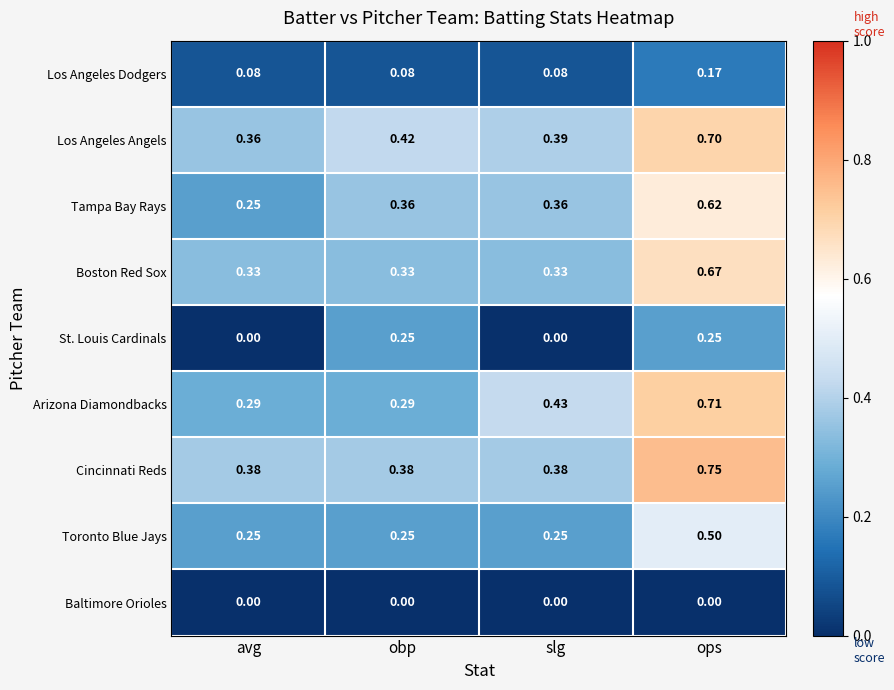

At which category does the chart reach its peak across all series?

ops